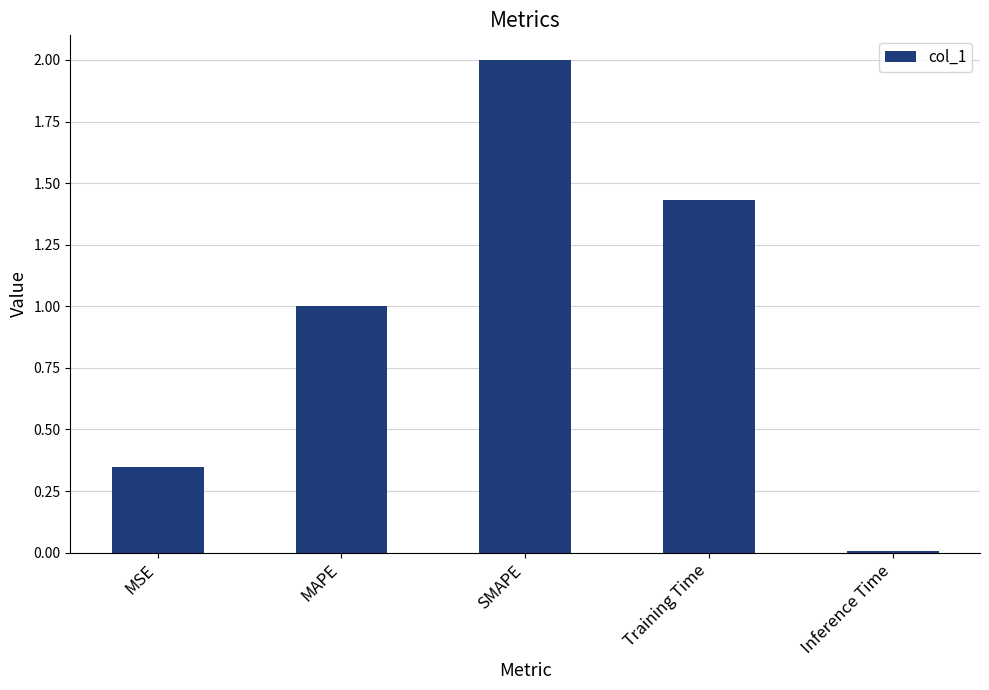

Between Training Time and MAPE, which is larger?

Training Time